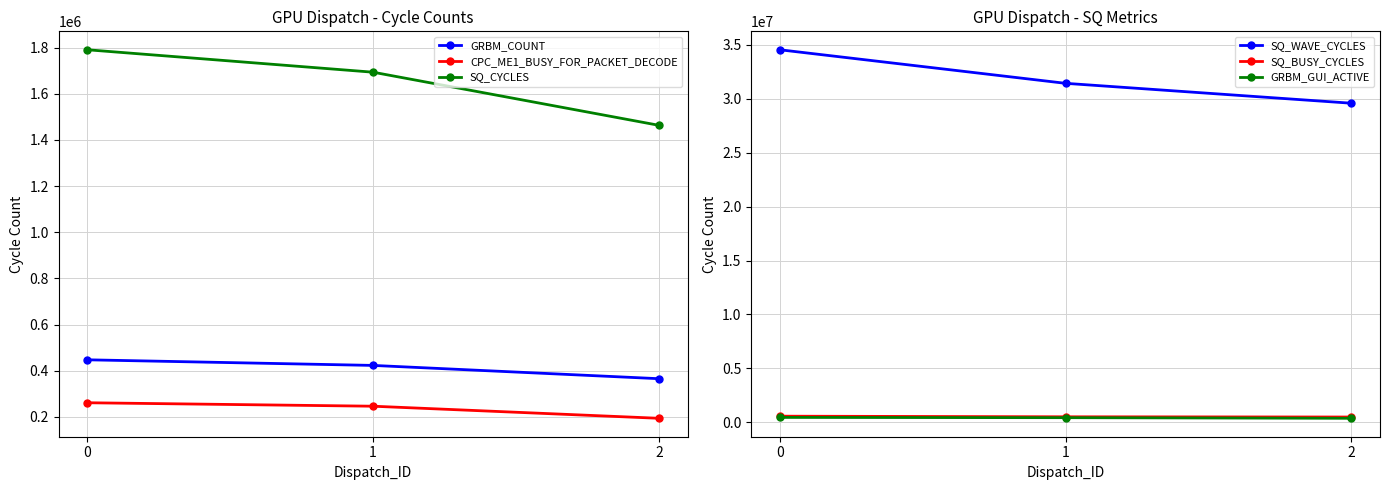

Which series has the largest range (max minus min)?

SQ_WAVE_CYCLES